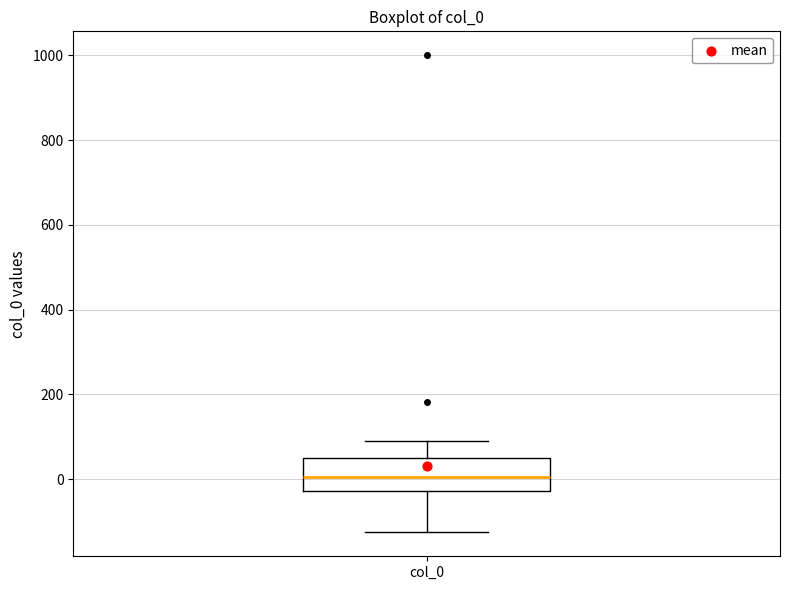

Where does the median line of the box for col_0 sit on the y-axis? The values are not printed on the chart, so give them approximately, as read against the axis.

0